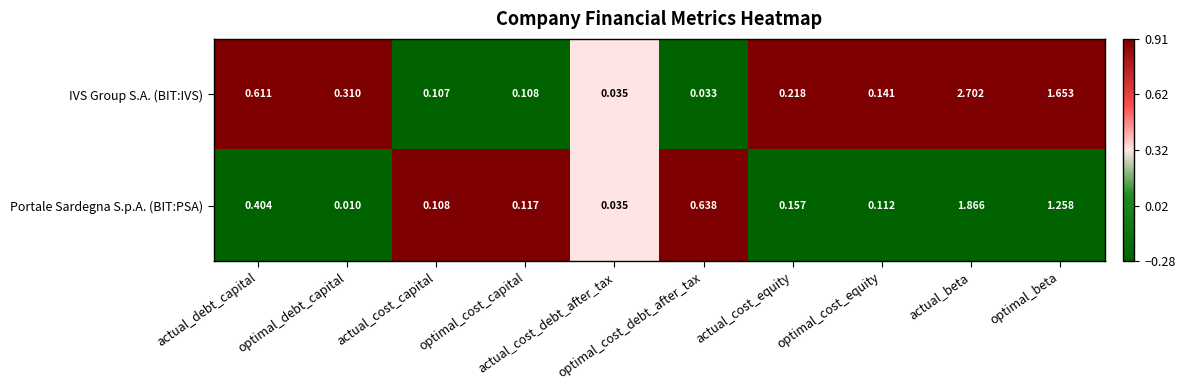

Which series changed the most between actual_debt_capital and actual_cost_capital?

IVS Group S.A. (BIT:IVS)